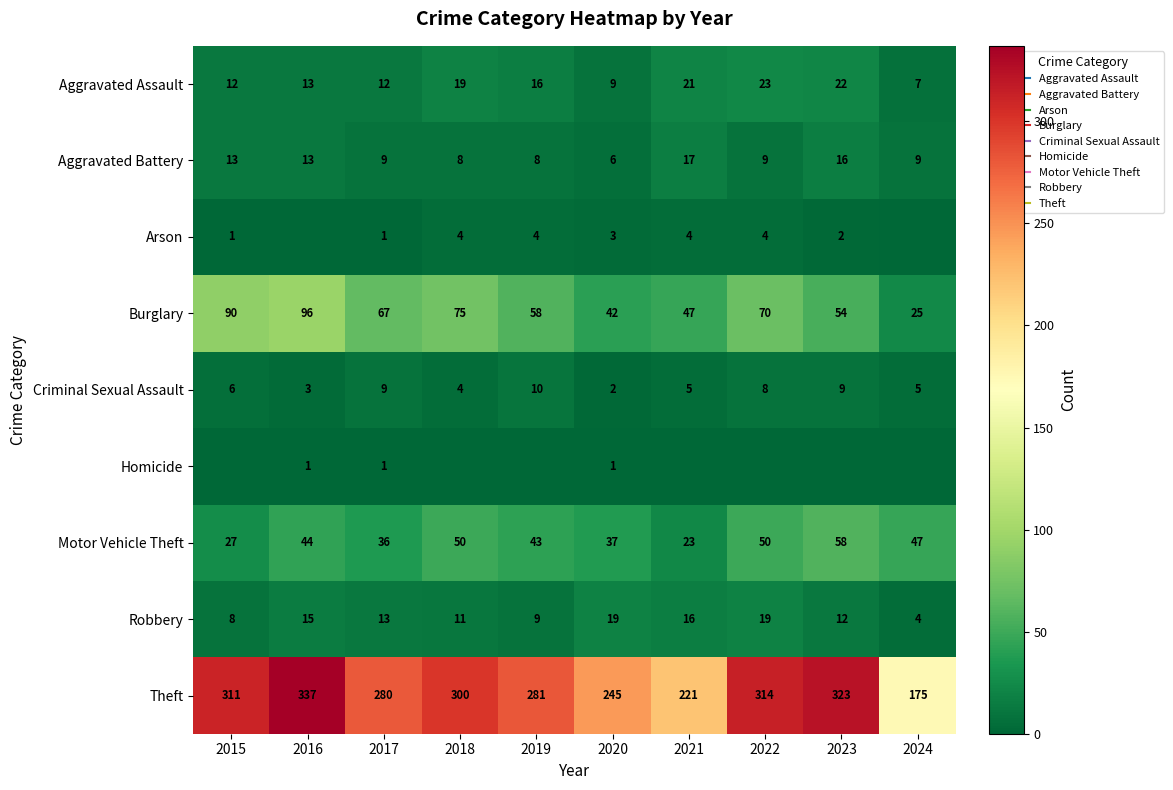

Which series has the largest total across all categories?

Theft